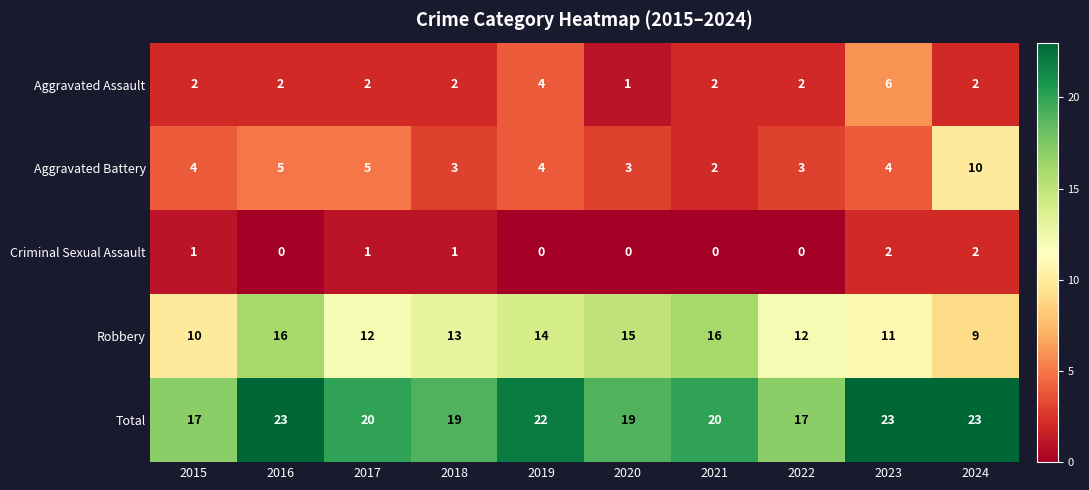

What is the difference between the second highest and minimum values in the Robbery series?

7